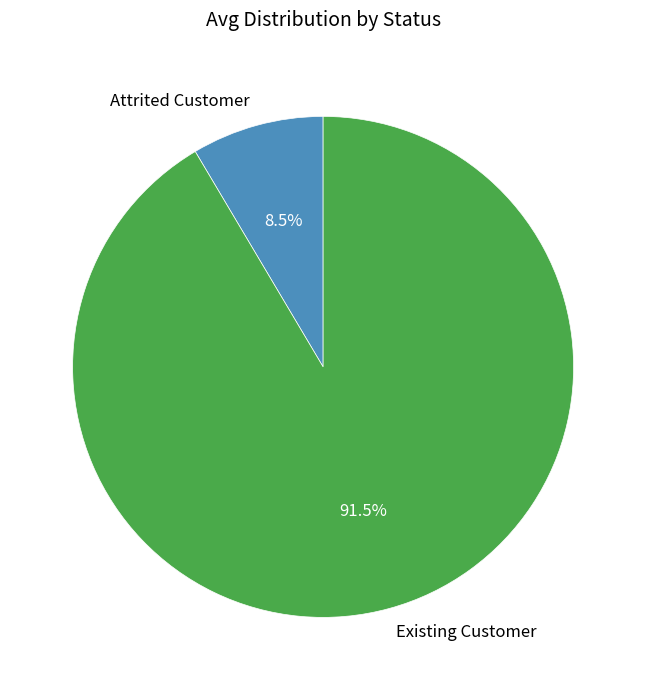

To the nearest percent, what is the average slice percentage?

50%